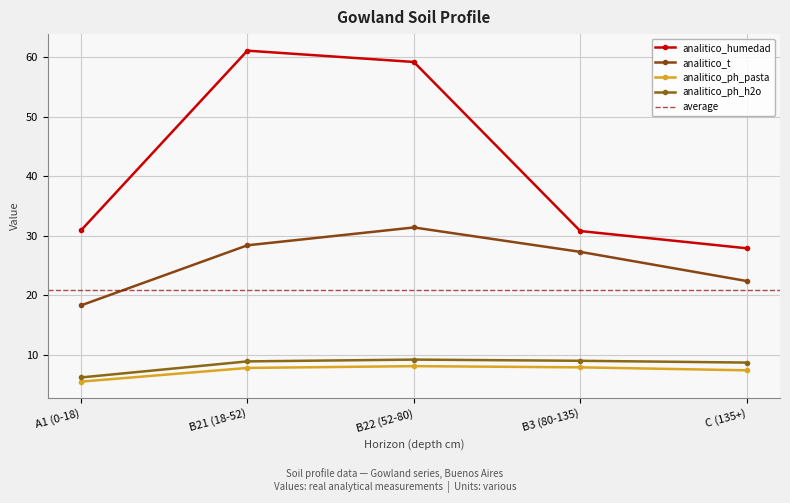

How many data points does each series have?

5